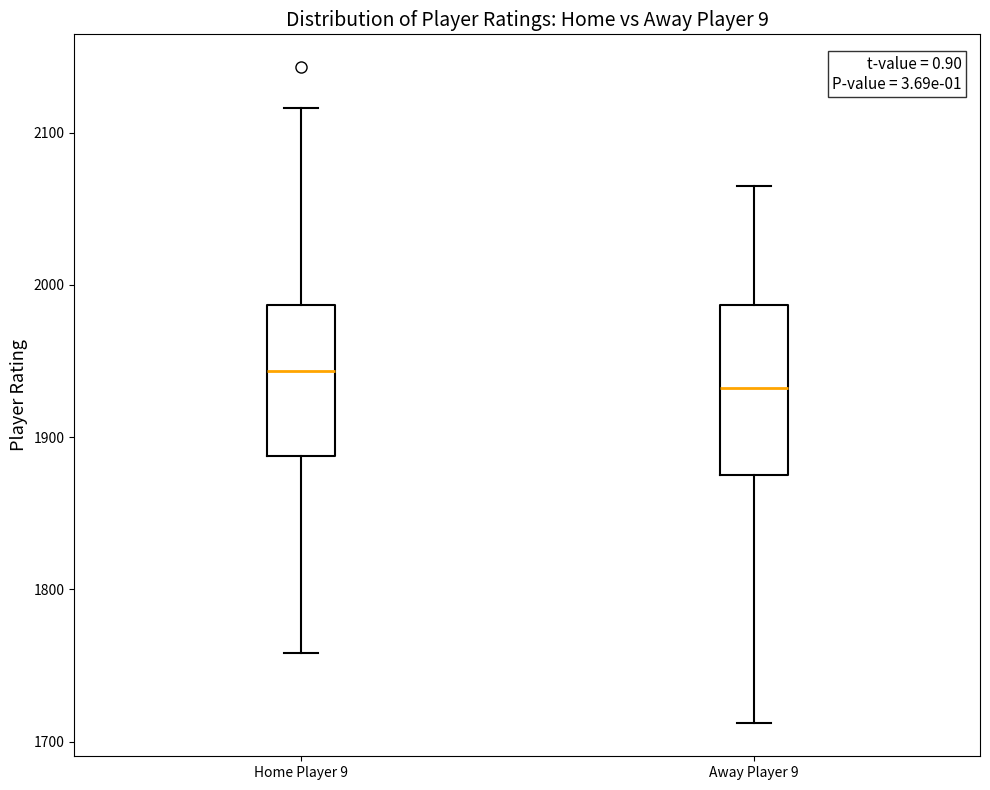

Reading left to right, read every box against the y-axis: the position of its median line, the range the box covers, and the ends of its whiskers. The values are not printed on the chart, so give them approximately, as read against the axis.

Home Player 9: median 1940, box 1890 to 1990, whiskers 1760 to 2120
Away Player 9: median 1930, box 1880 to 1990, whiskers 1710 to 2070